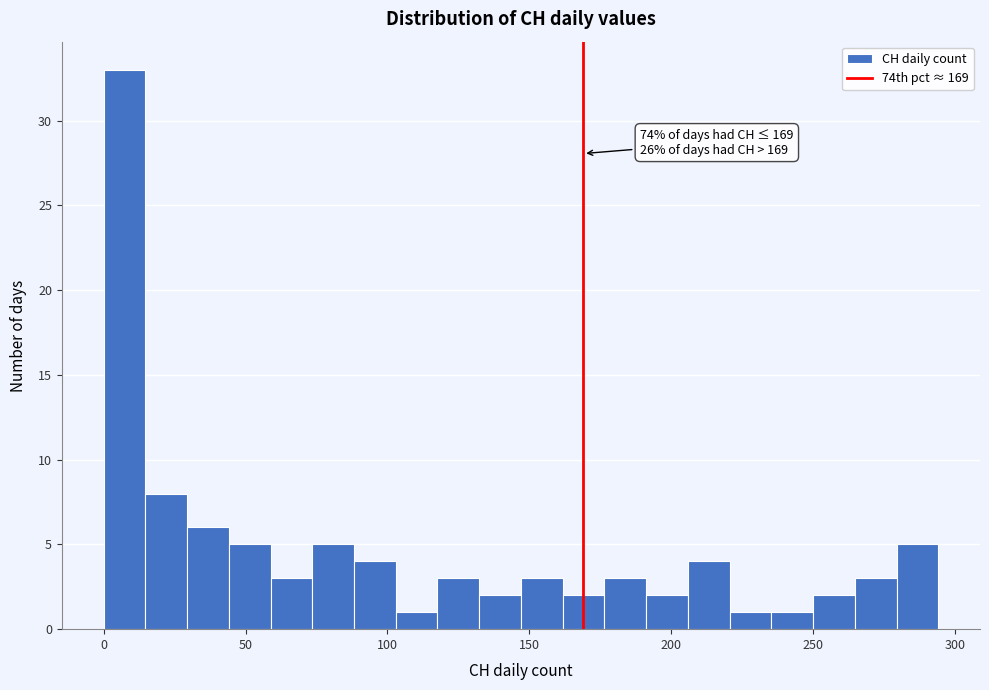

Read against the x-axis, roughly where is the centre of the tallest bar?

5